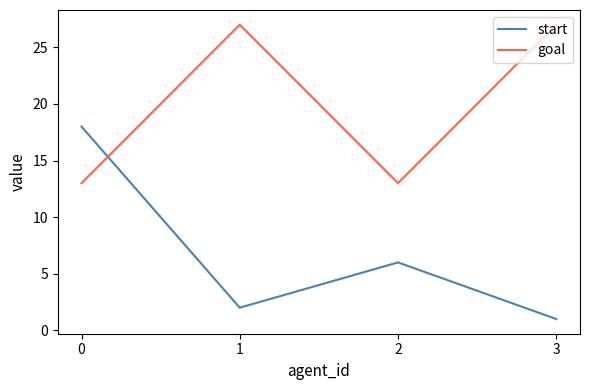

True or false: start and goal cross at least once.

True